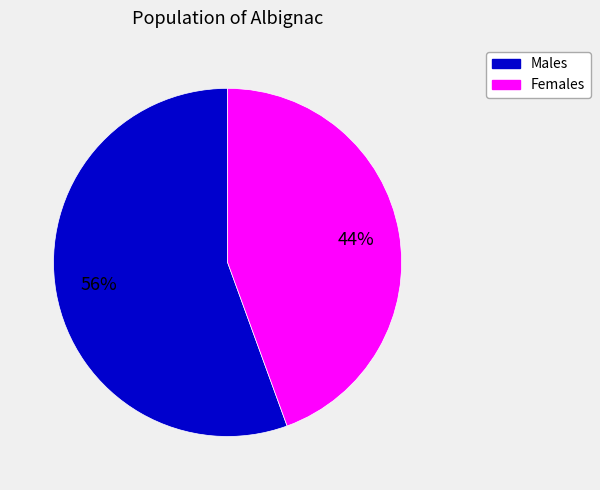

Does any single category account for the majority?

Yes